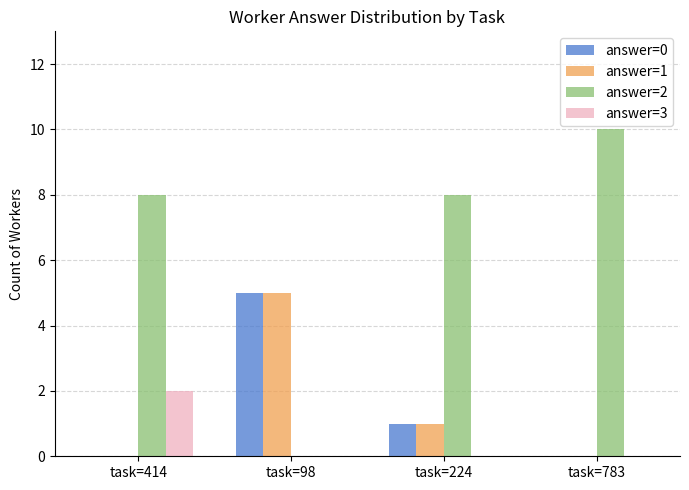

Reading left to right, what are all the values shown in this chart?

answer=0: 0	5	1	0
answer=1: 0	5	1	0
answer=2: 8	0	8	10
answer=3: 2	0	0	0